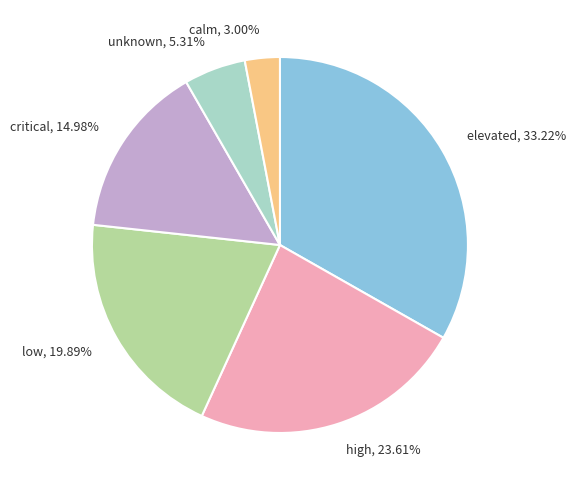

Is there any slice that represents more than half of the pie?

No